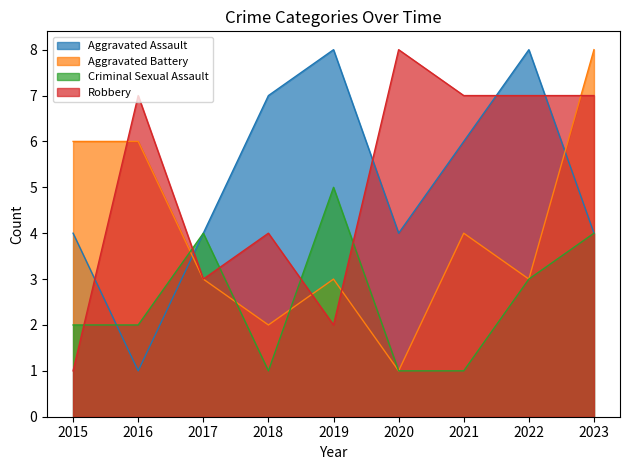

The Robbery series shows 4 at 2018. True or false?

True